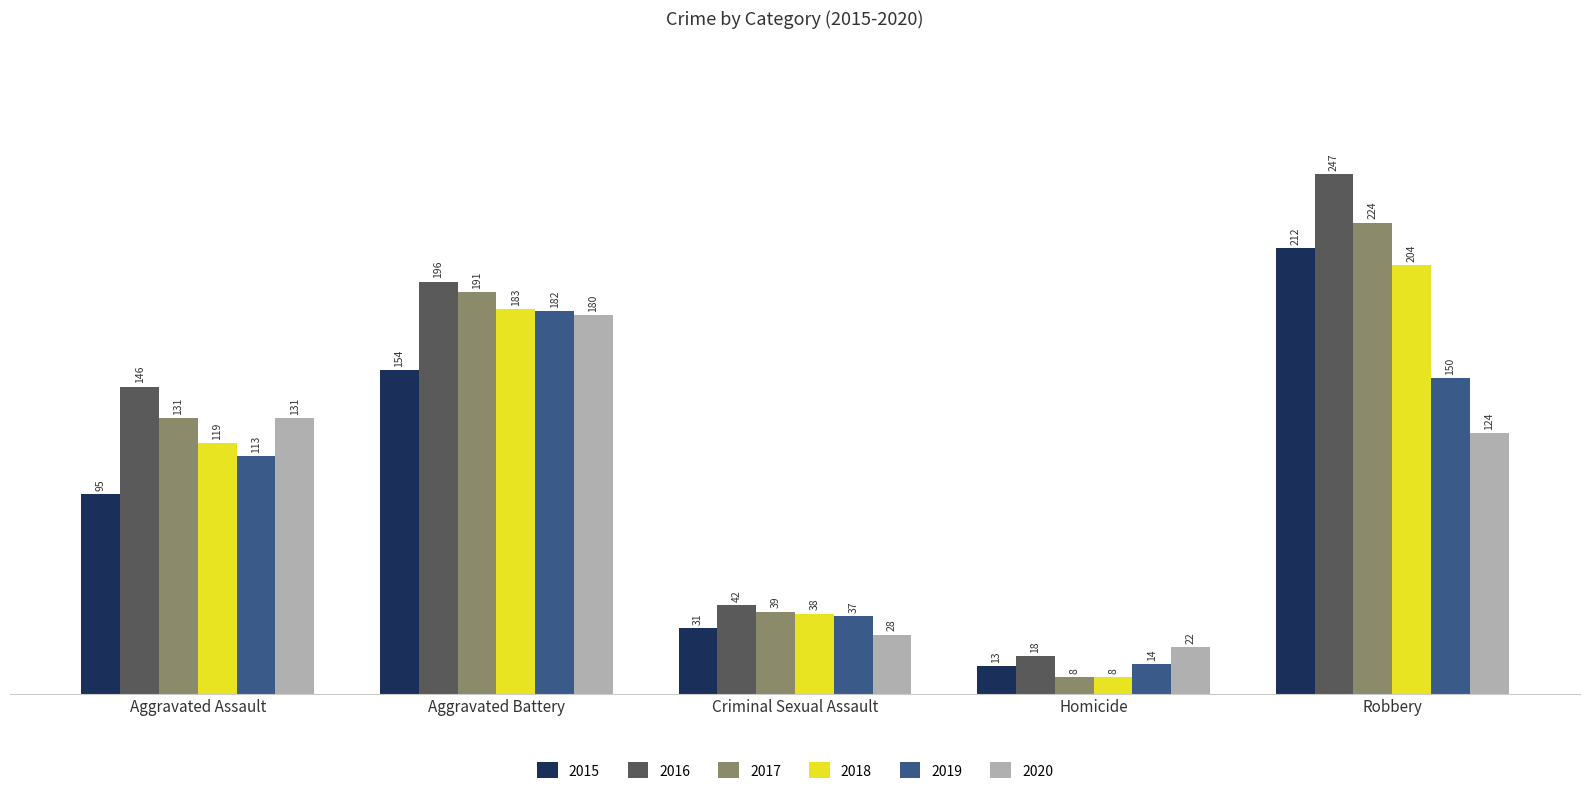

Reading left to right, list all the values displayed in this chart.

2015: 95	154	31	13	212
2016: 146	196	42	18	247
2017: 131	191	39	8	224
2018: 119	183	38	8	204
2019: 113	182	37	14	150
2020: 131	180	28	22	124